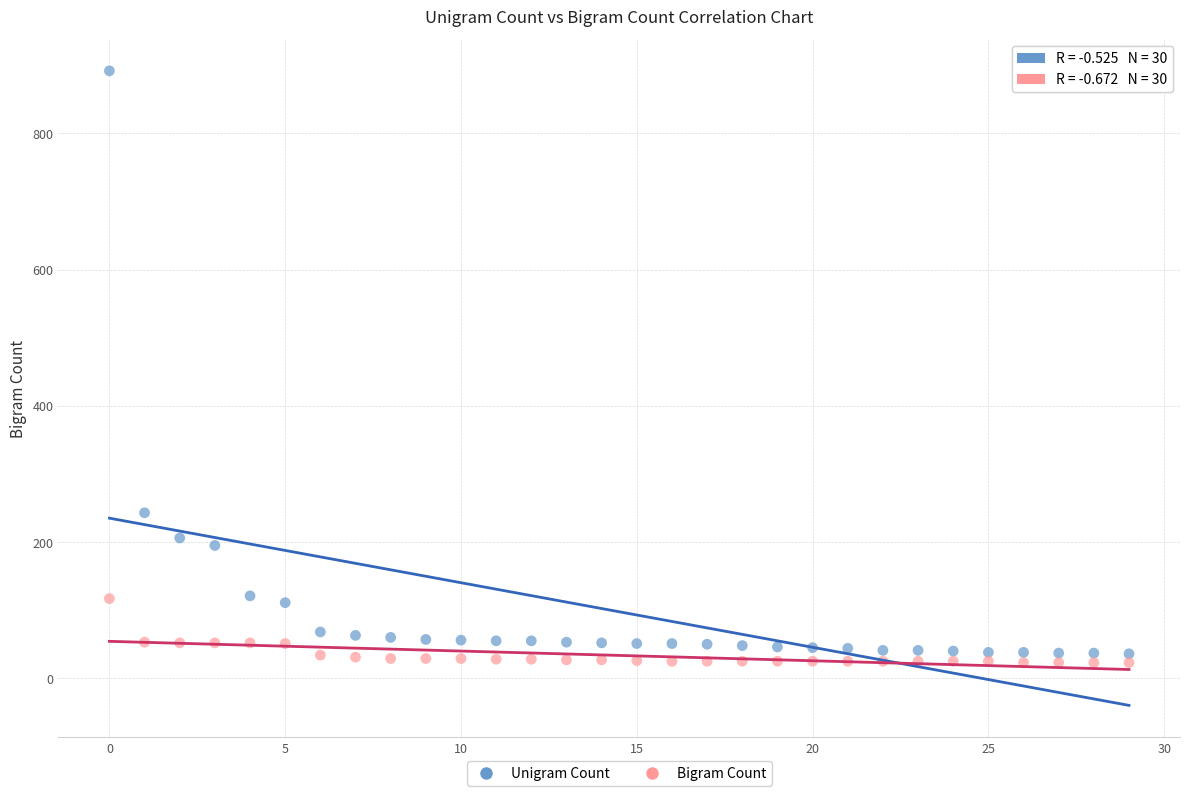

Which series has the widest spread of Y values?

Unigram Count